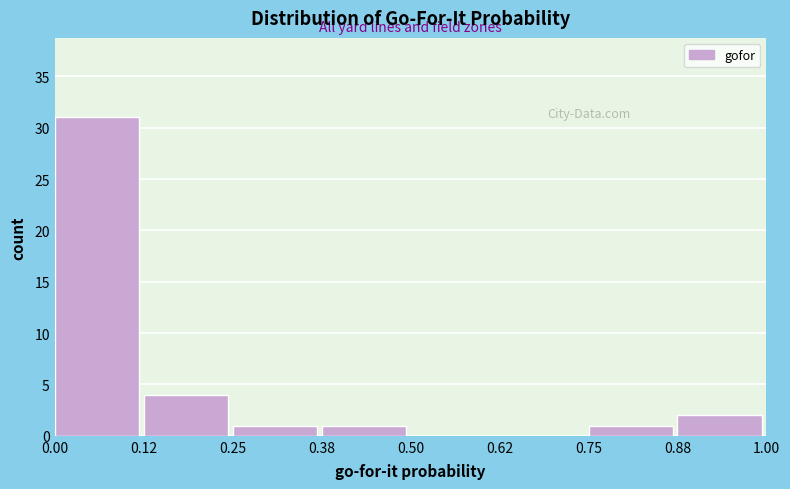

Reading left to right, transcribe this chart: for each bar, give the range it covers on the x-axis and its height. The values are not printed on the chart, so give them approximately, as read against the axis.

0.00 to 0.12: 31
0.12 to 0.25: 4
0.25 to 0.38: 1
0.38 to 0.50: 1
0.50 to 0.62: 0
0.62 to 0.75: 0
0.75 to 0.88: 1
0.88 to 1.00: 2